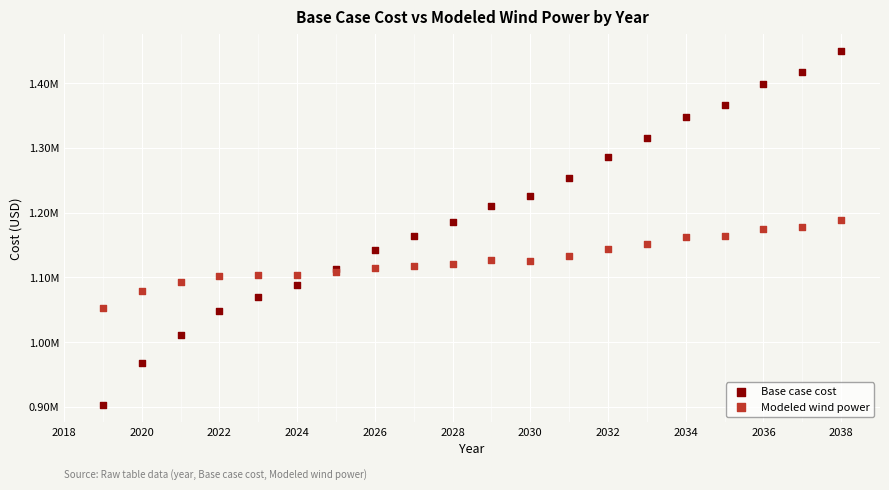

What are all the series names shown in the legend?

Base case cost, Modeled wind power